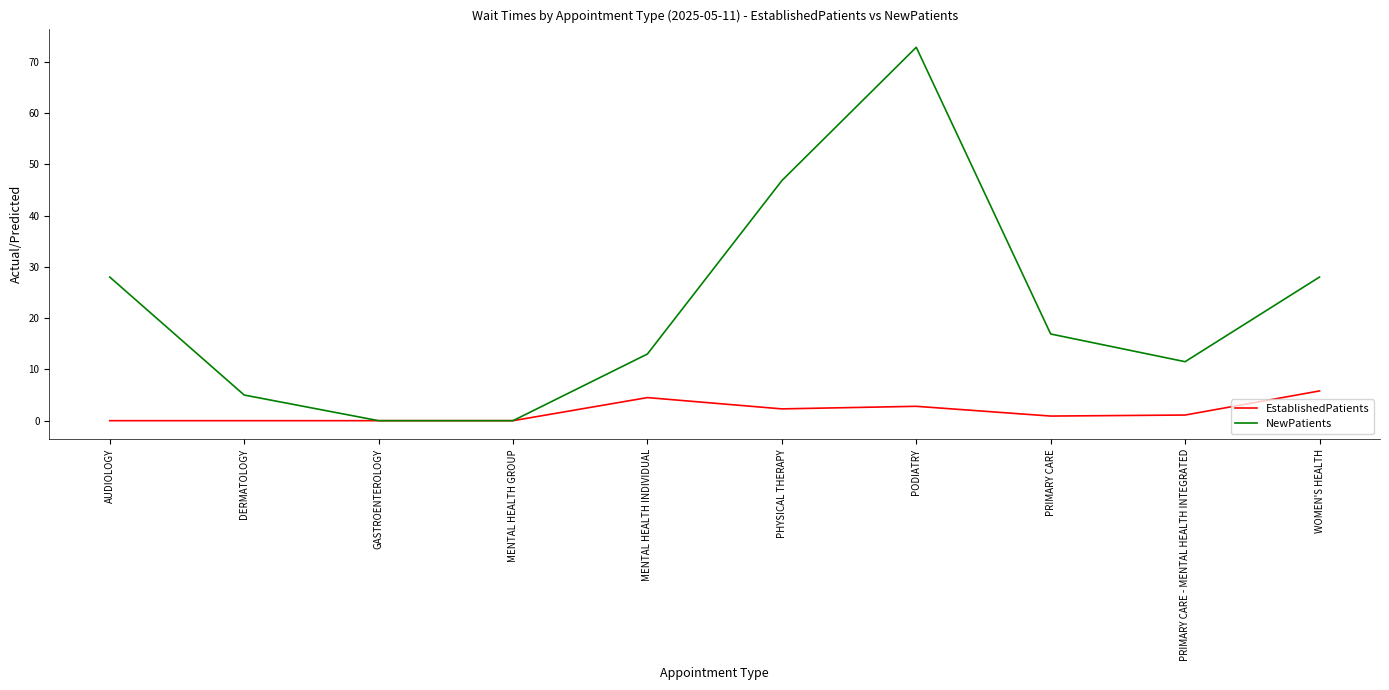

What is the difference between the highest and lowest values at WOMEN'S HEALTH?

22.2